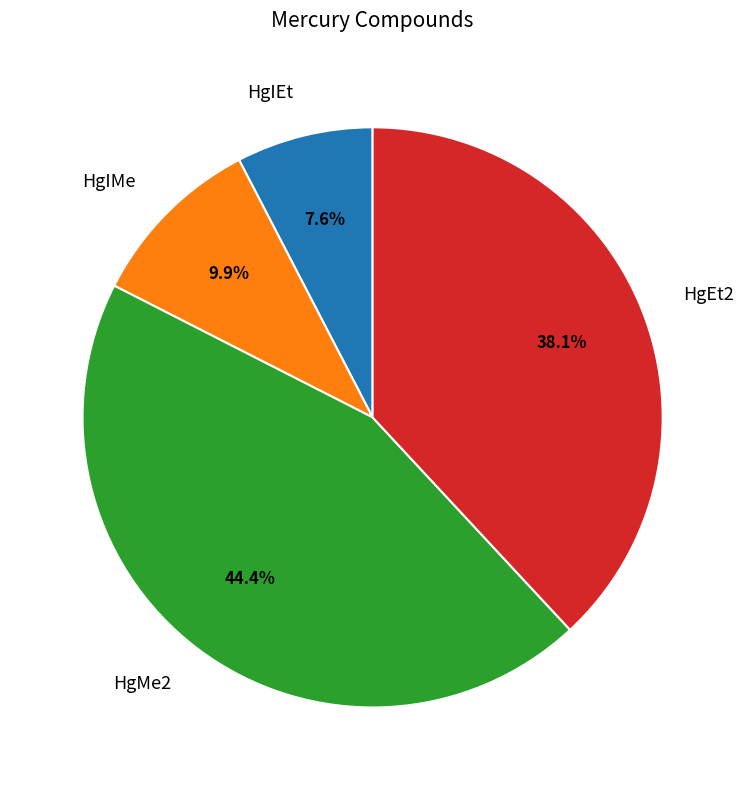

Which has a higher value, HgMe2 or HgEt2?

HgMe2